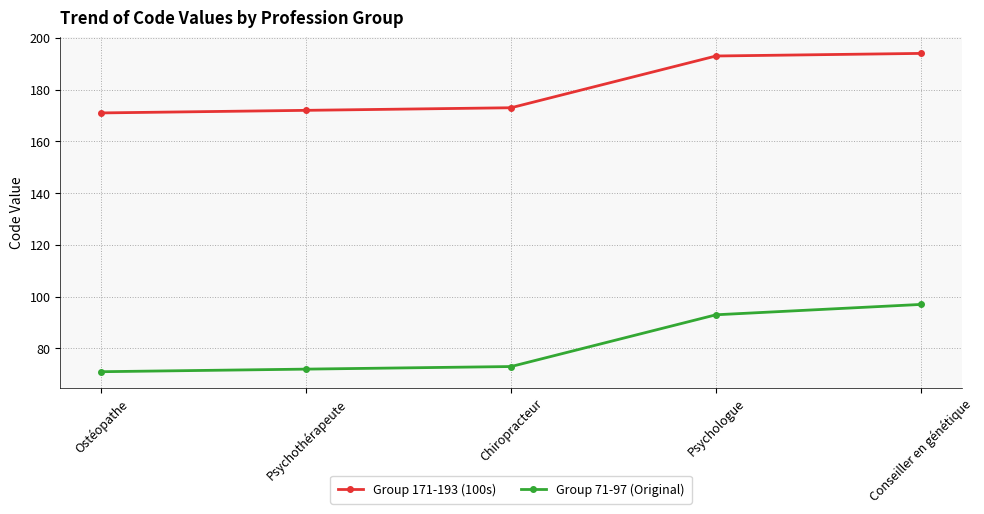

What is the difference between the highest and lowest values at Ostéopathe?

100